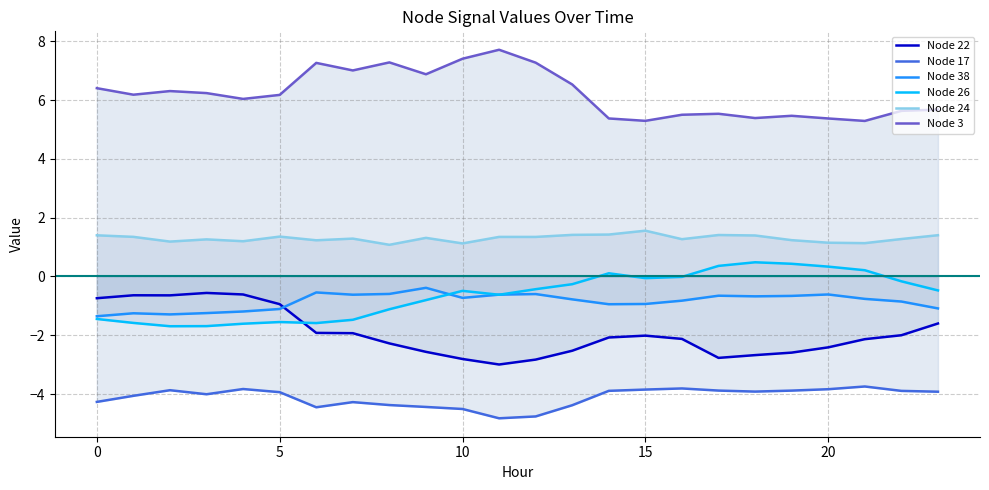

At which category does the chart reach its minimum across all series?

11